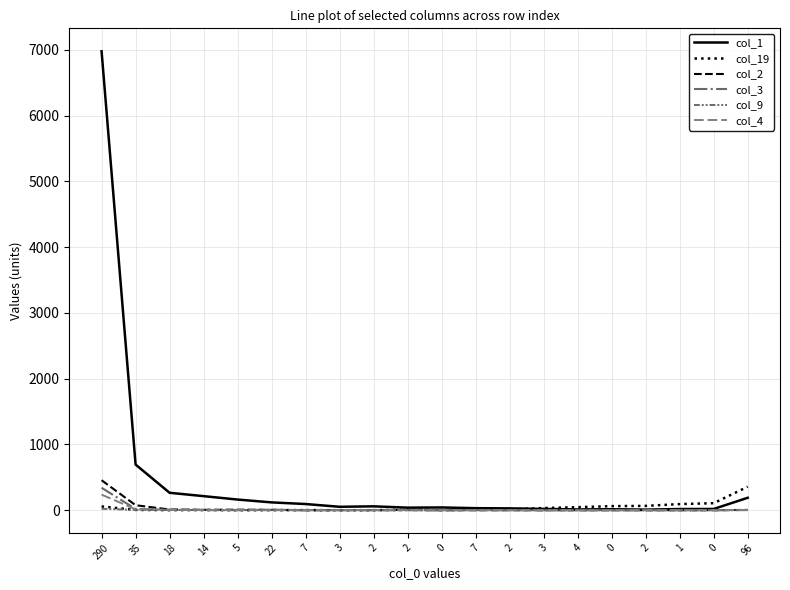

How many lines are shown in the chart?

6